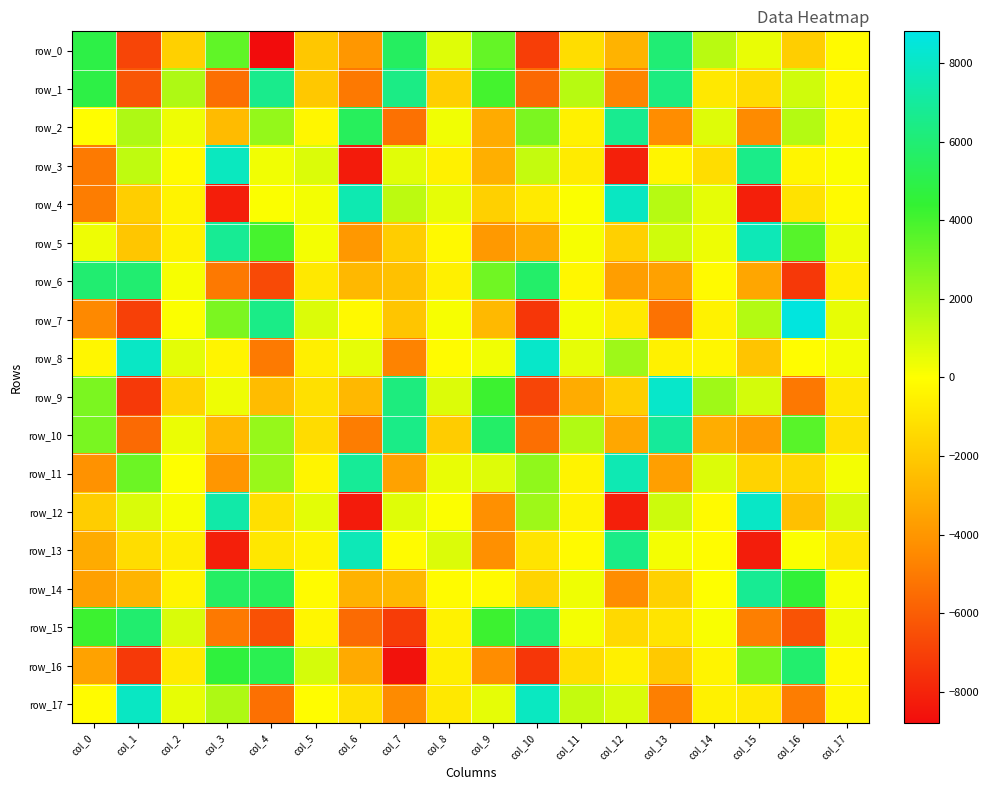

What is the difference between the maximum and minimum values in the row_14 series?

11128.4